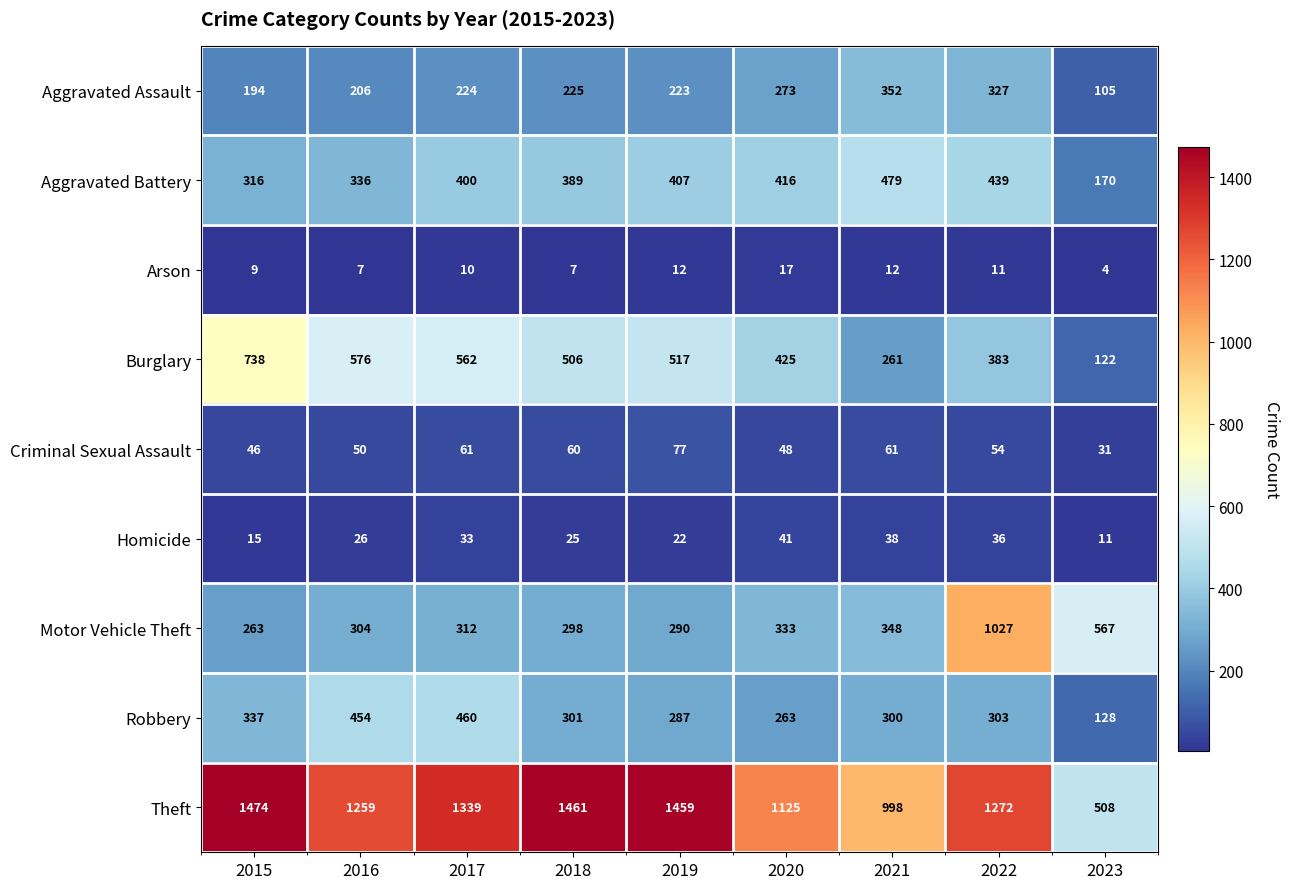

Is it true that Motor Vehicle Theft equals 149 at 2015?

False